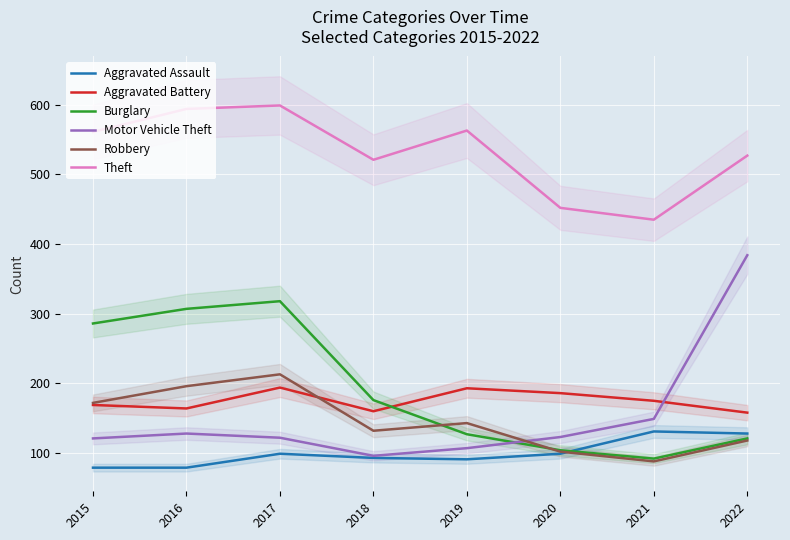

True or false: Robbery has more than 0 points higher than both neighbors.

True